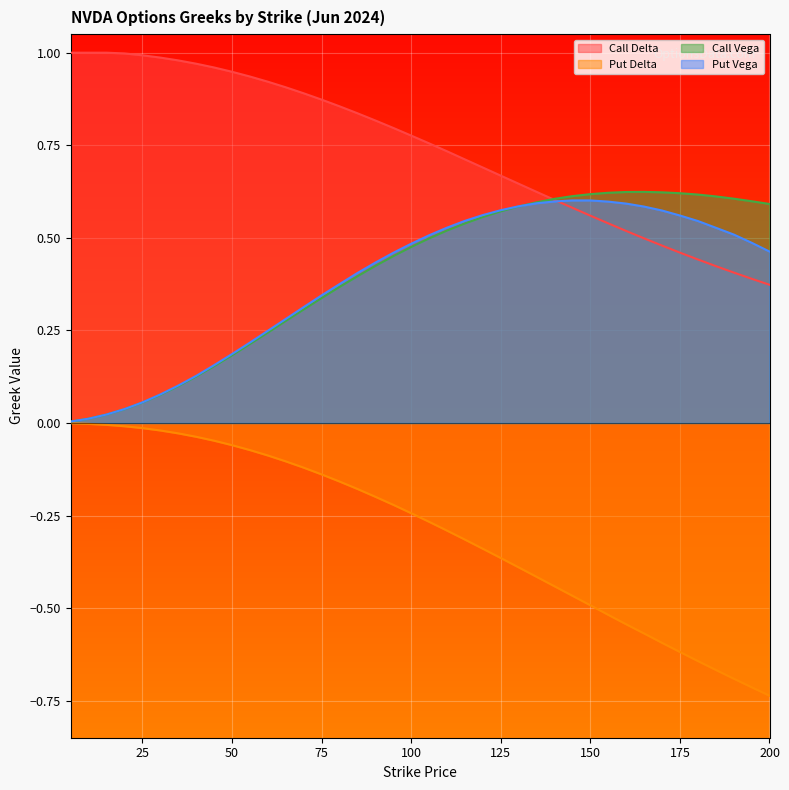

What is the sum of the Call Vega values at 40 and 120?

0.7